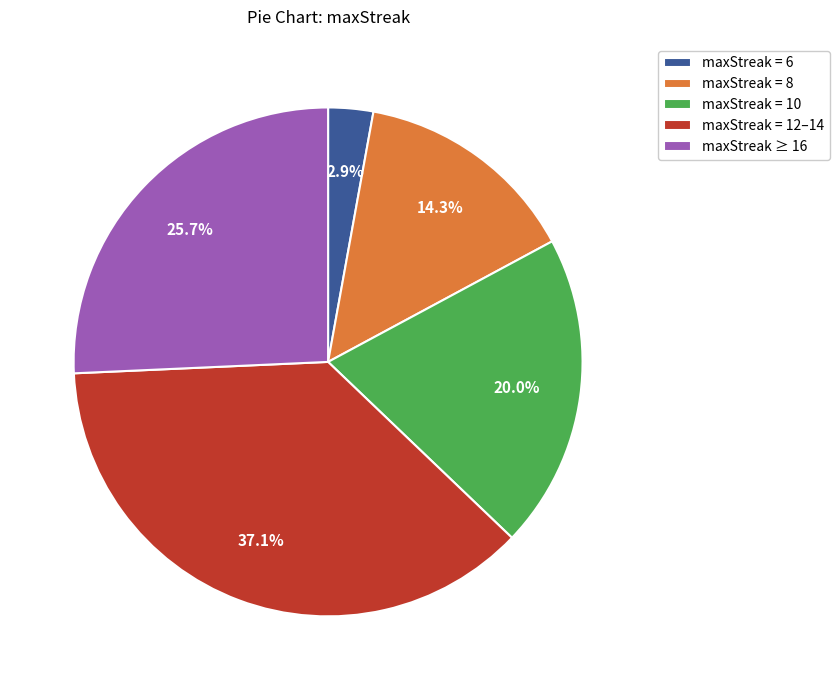

To the nearest percent, what is the average slice percentage?

20%